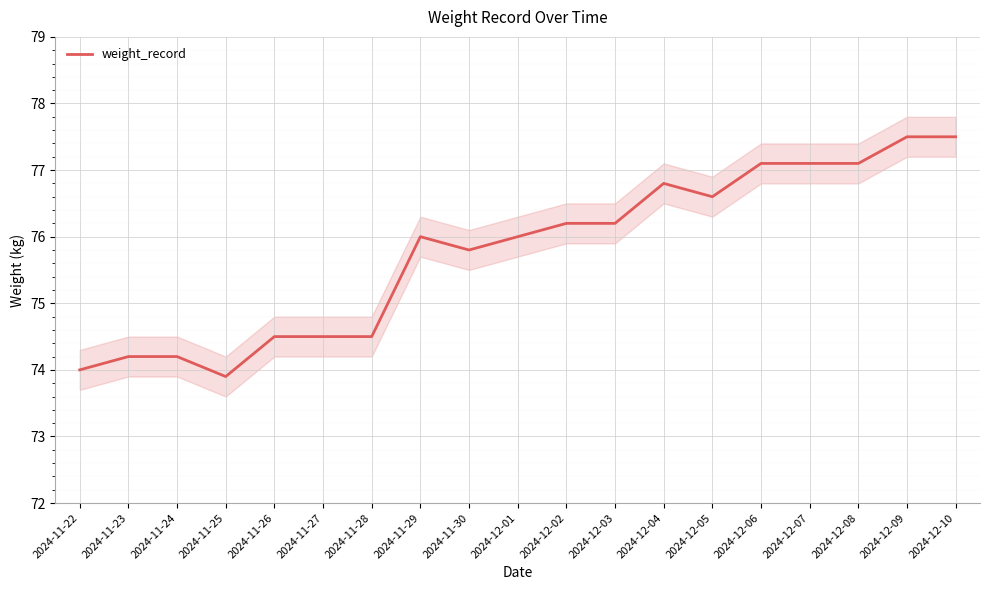

Which has a higher value, 2024-12-04 or 2024-12-02?

2024-12-04